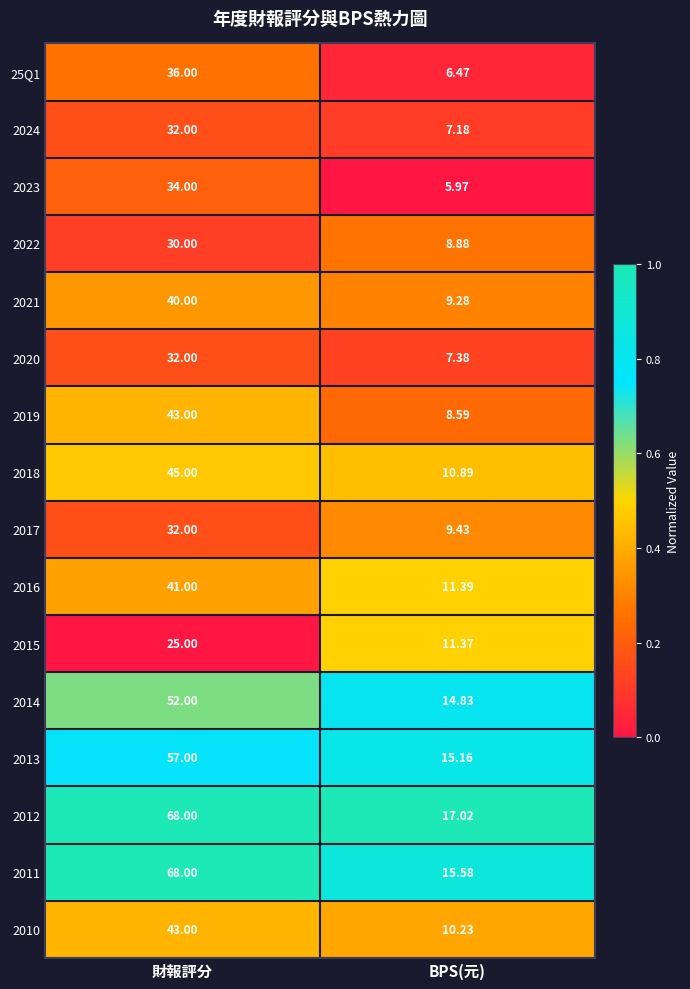

At which category is the sum across all series the highest?

財報評分